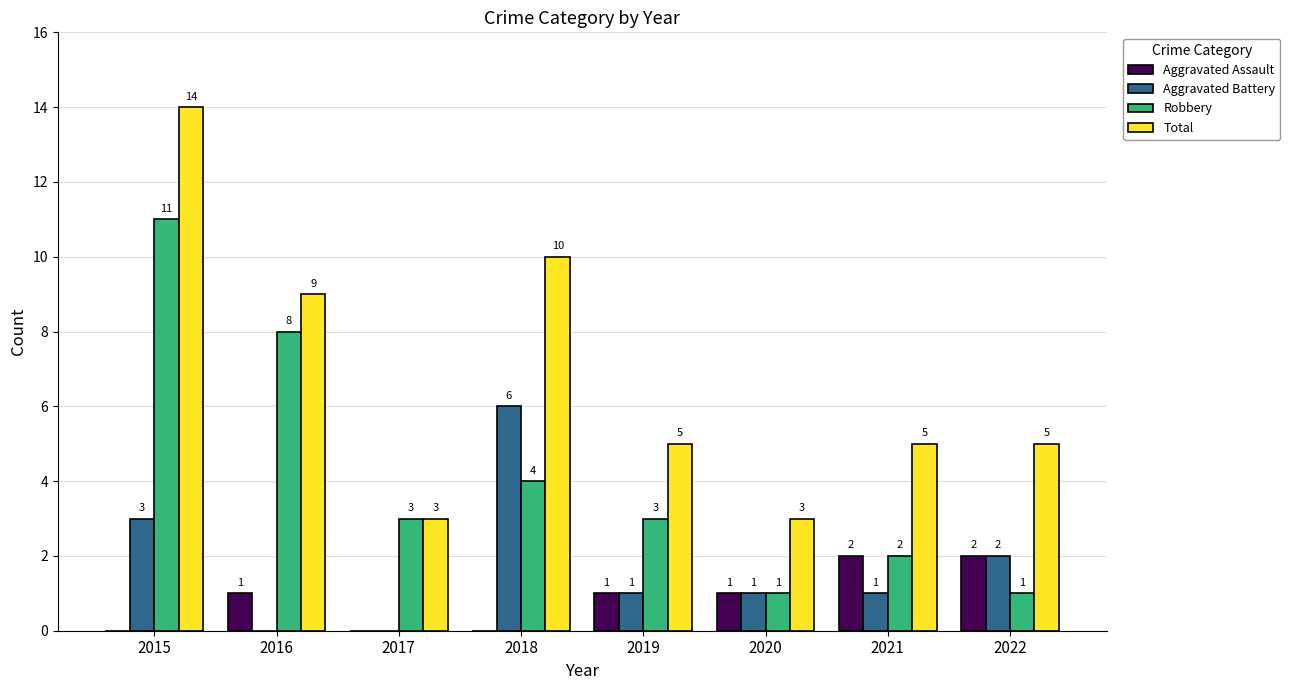

Which series changed the most between 2018 and 2020?

Total